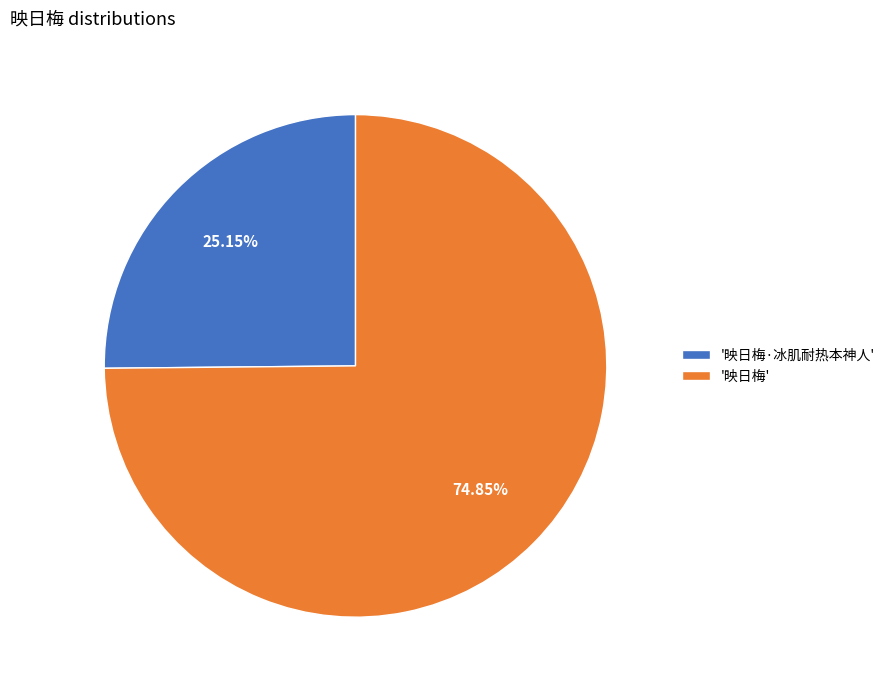

Combined, do '映日梅·冰肌耐热本神人' and '映日梅' account for over 50%?

Yes